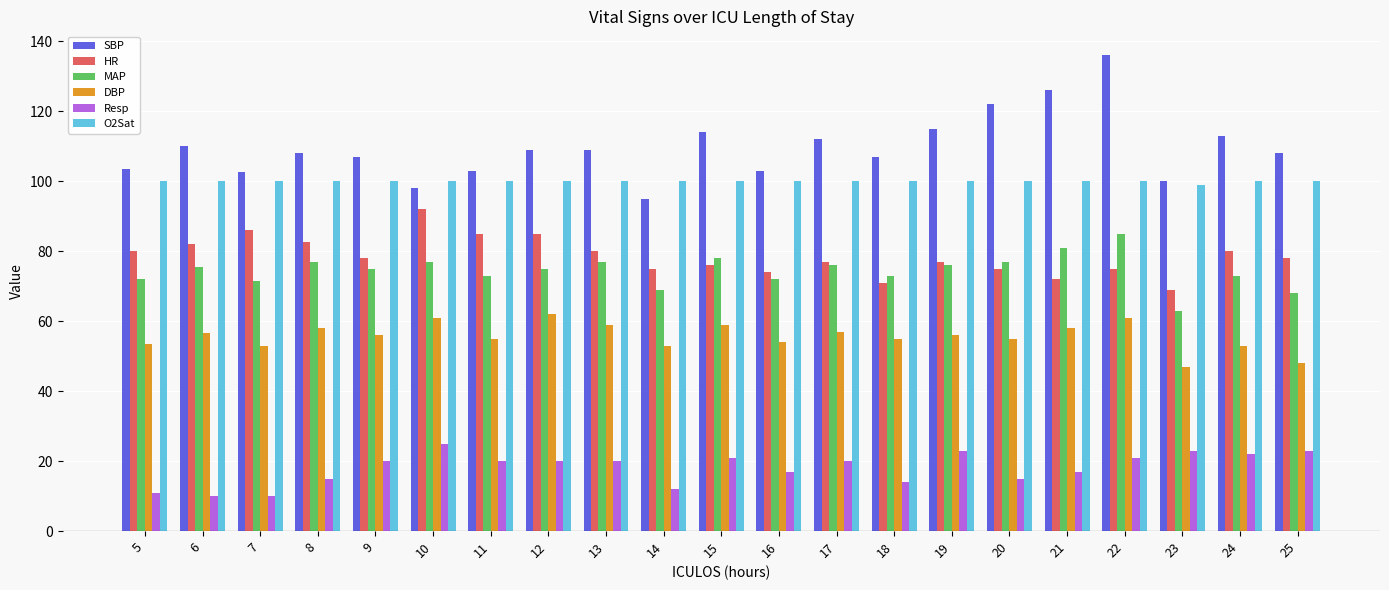

Which series has the widest spread of values?

SBP